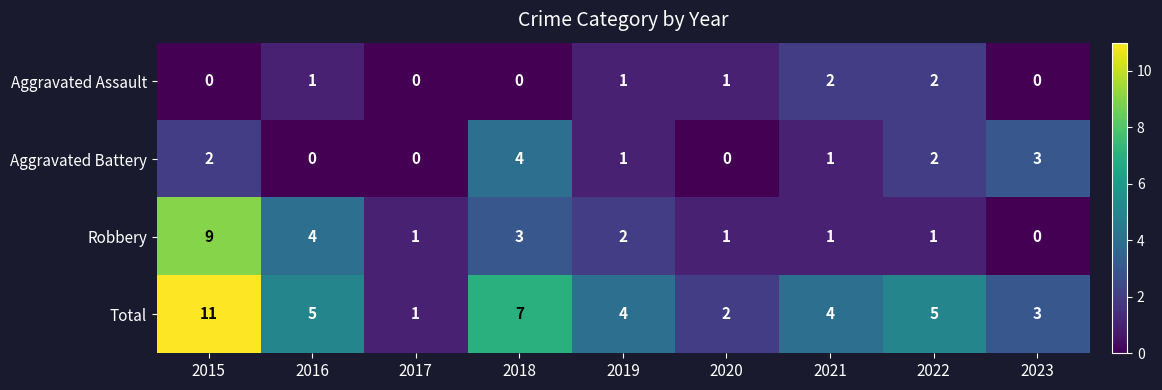

What value does the Robbery series have at 2016?

4